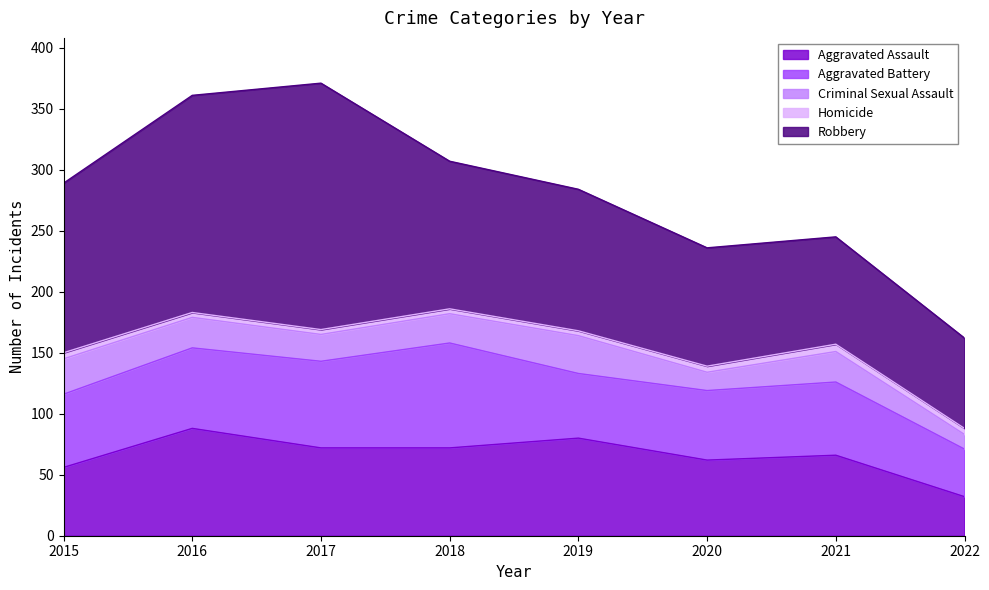

Is the value of Criminal Sexual Assault at 2016 greater than the value of Aggravated Assault at 2018?

No